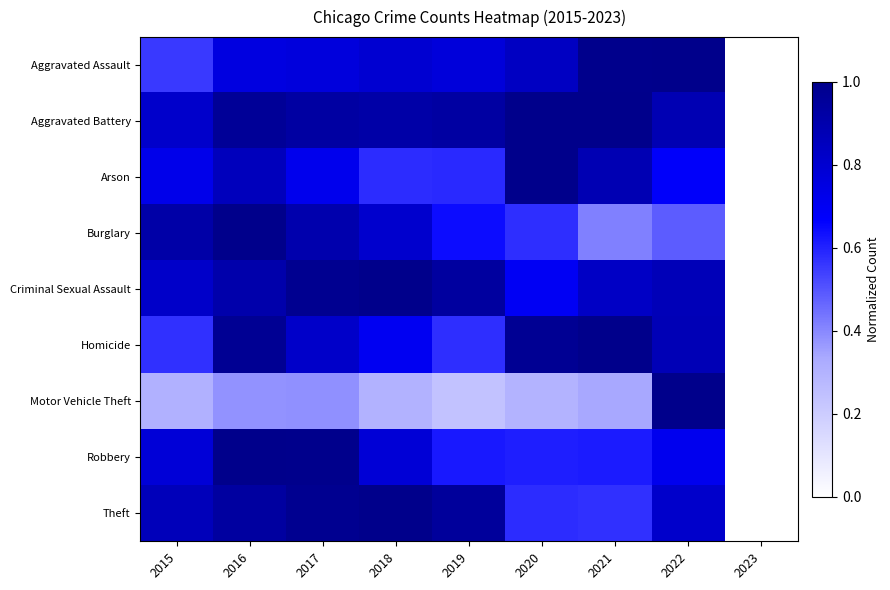

What is the difference between the highest and lowest values at 2017?

0.6